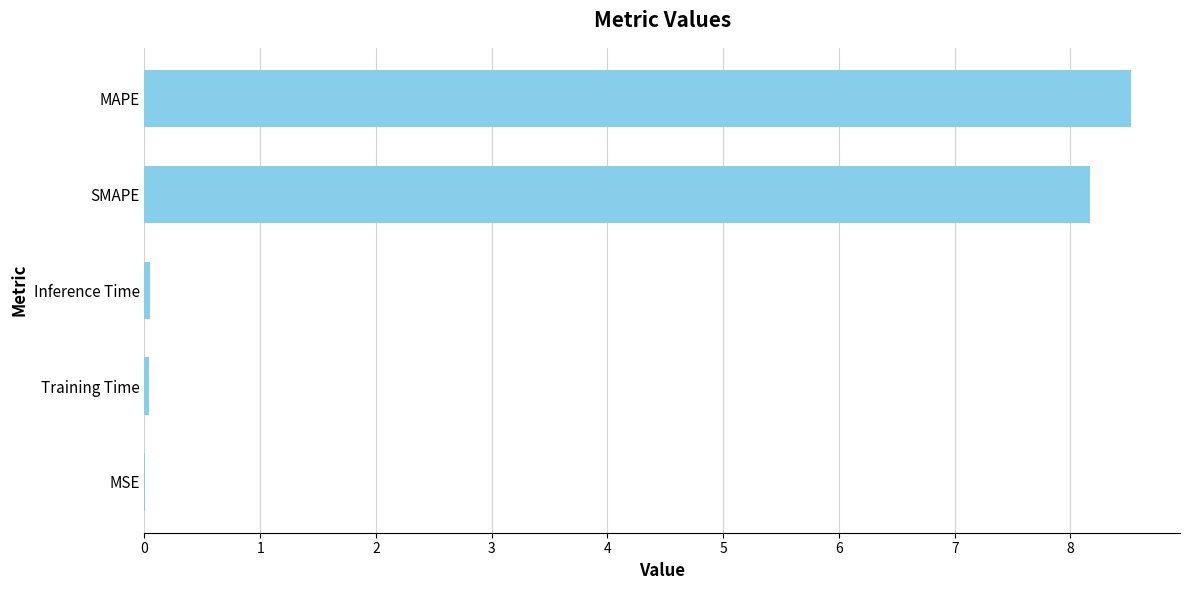

What value does the data have at SMAPE?

8.2